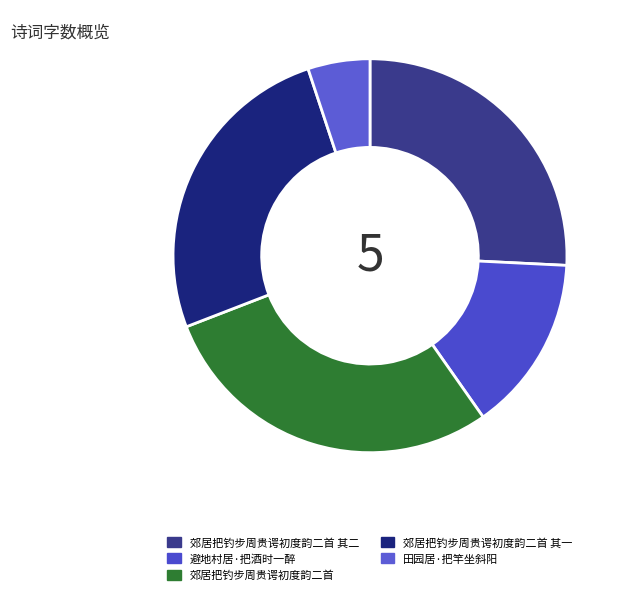

Which category has the smallest portion of the pie?

田园居·把竿坐斜阳